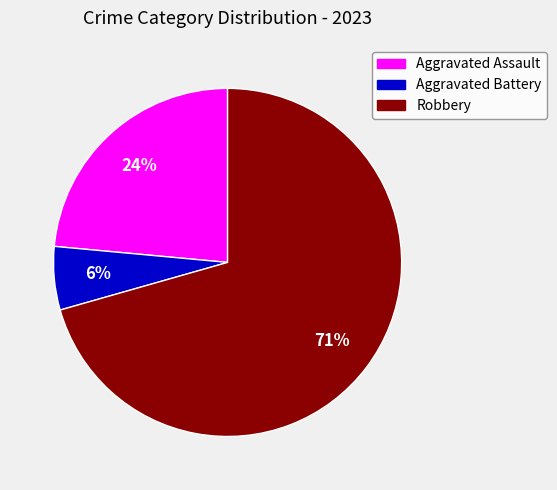

Is there a majority slice in this chart?

Yes